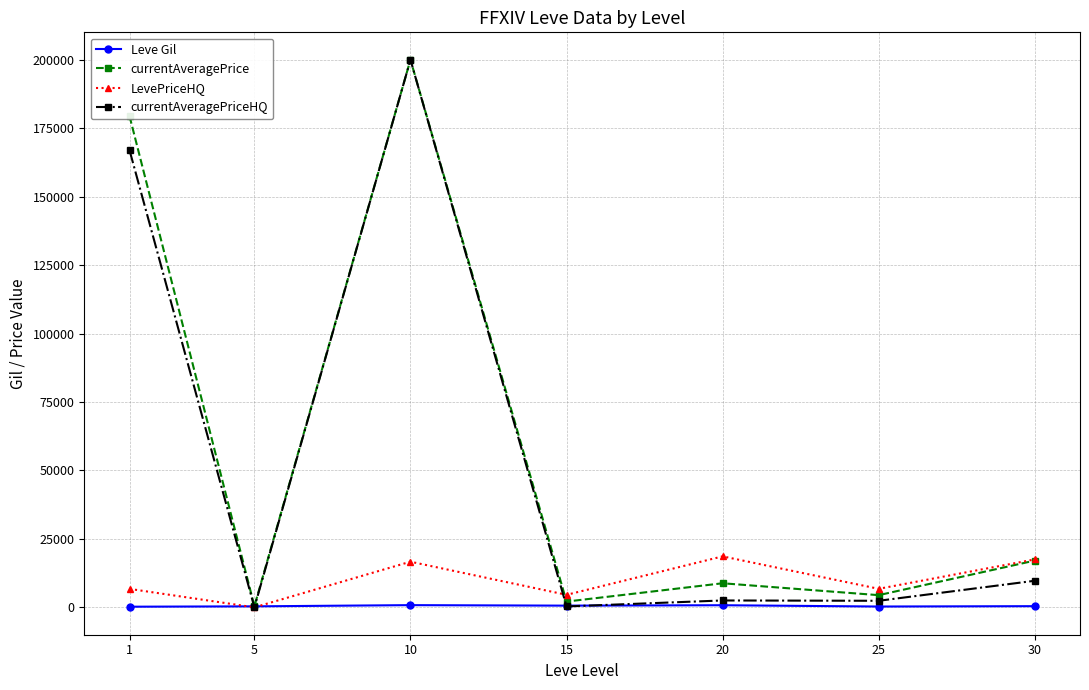

Does the chart display data point markers on the line(s)?

Yes